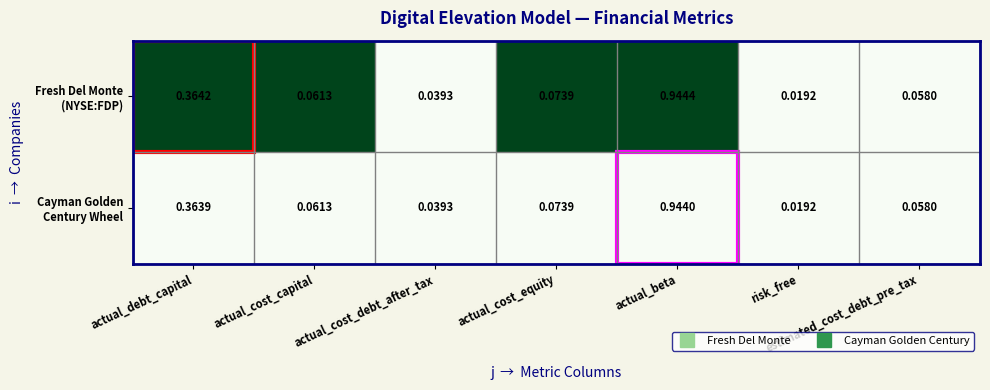

Which category has the highest value across all series?

actual_beta